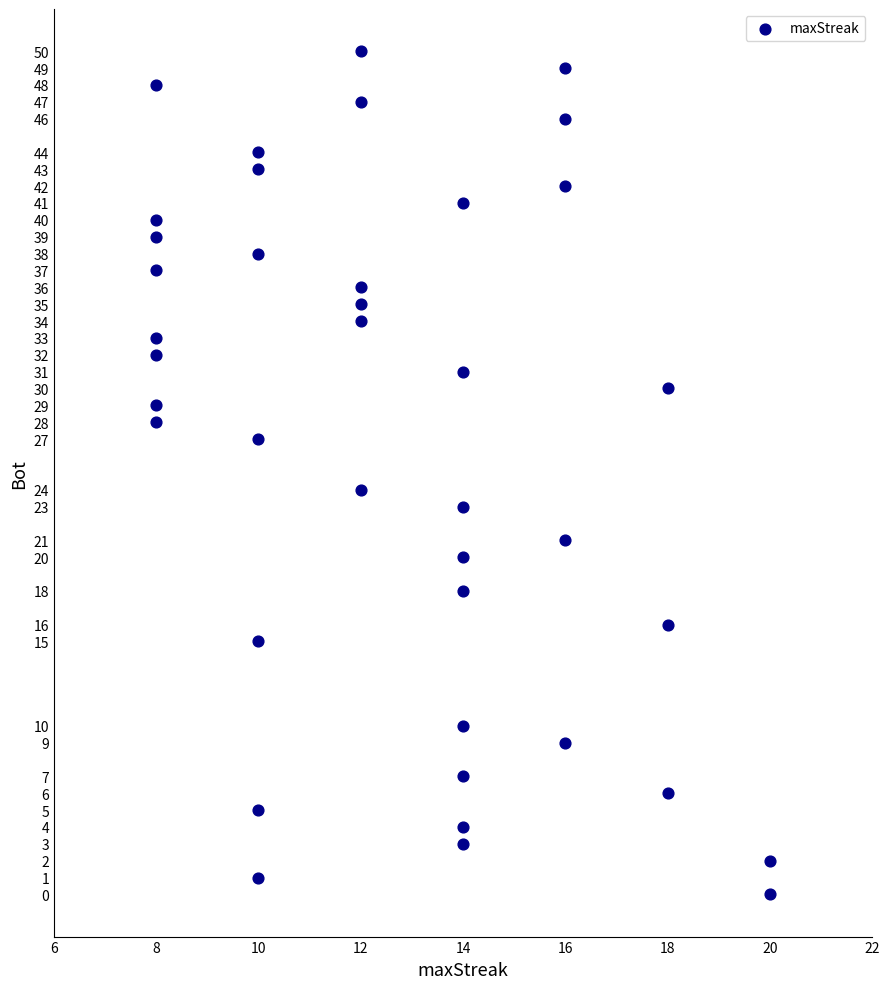

What Y value in the scatter plot is closest to 25?

24